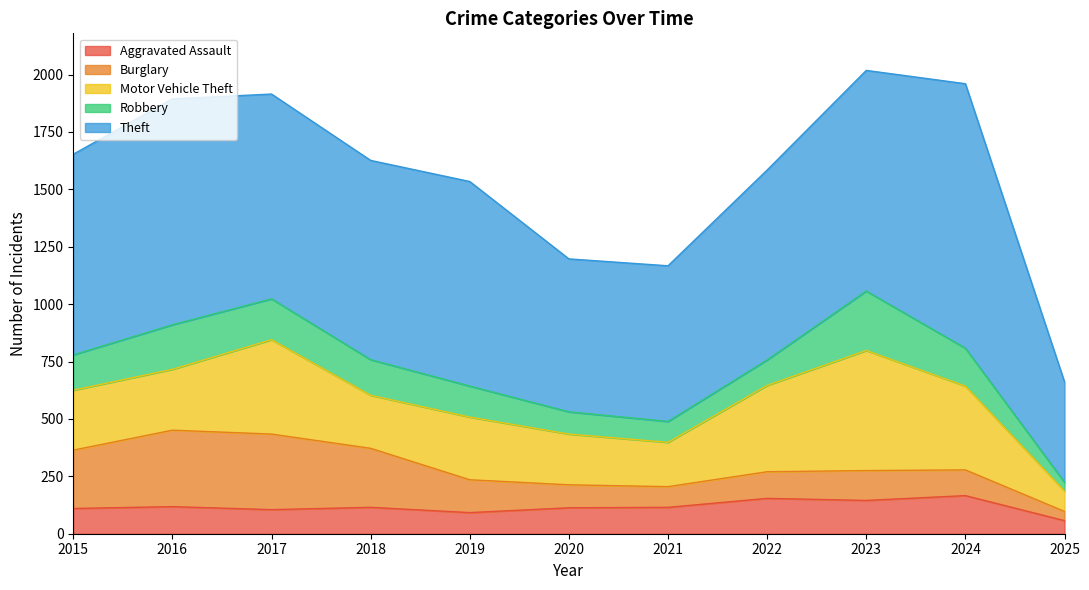

What is the total value across all series at 2024?

1960